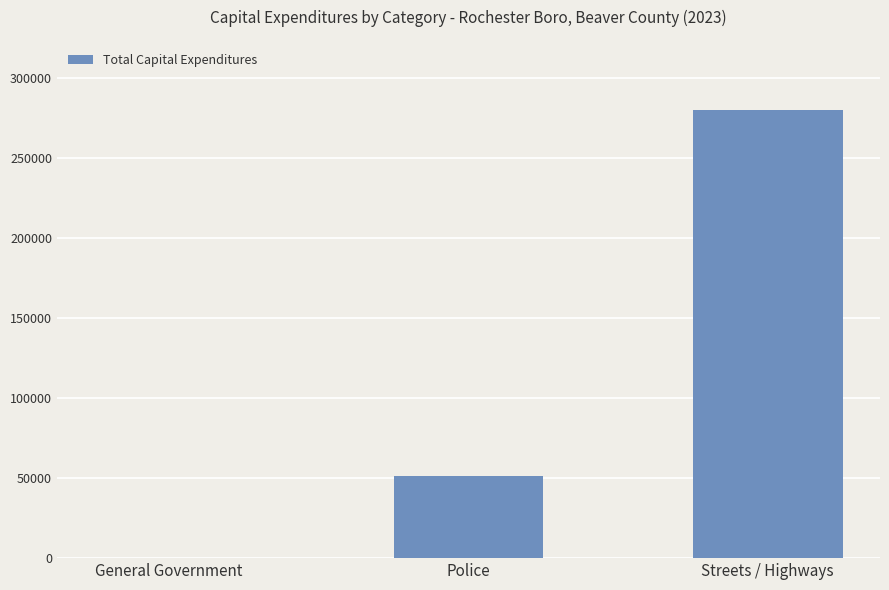

At which label is the value closest to 140145?

Police